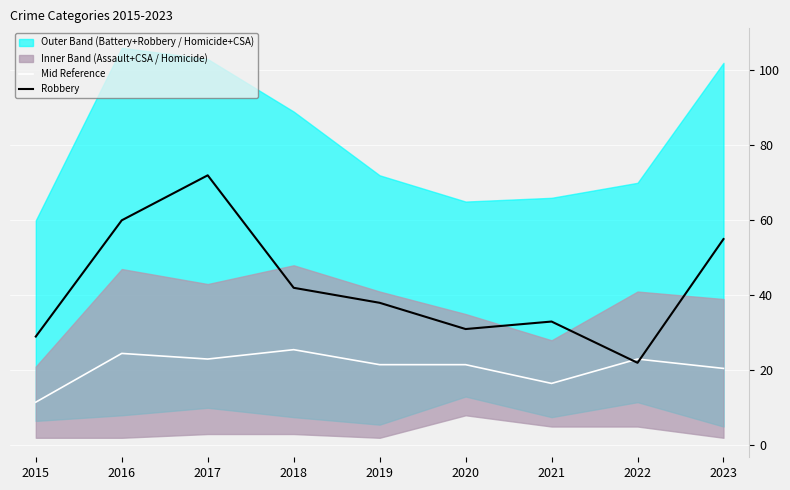

What value does the Mid Reference series have at 2023?

20.5